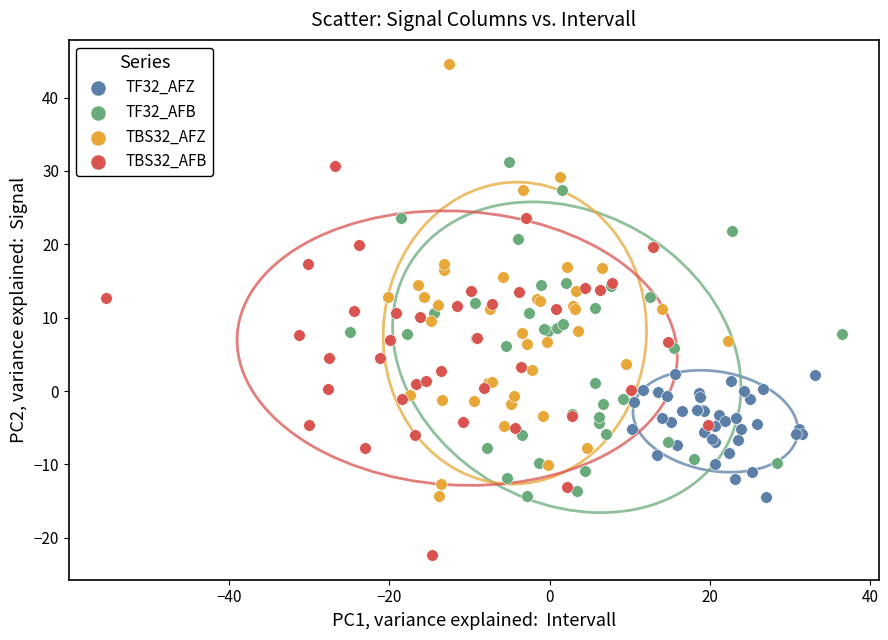

Which series contains the lowest Y value?

TBS32_AFB